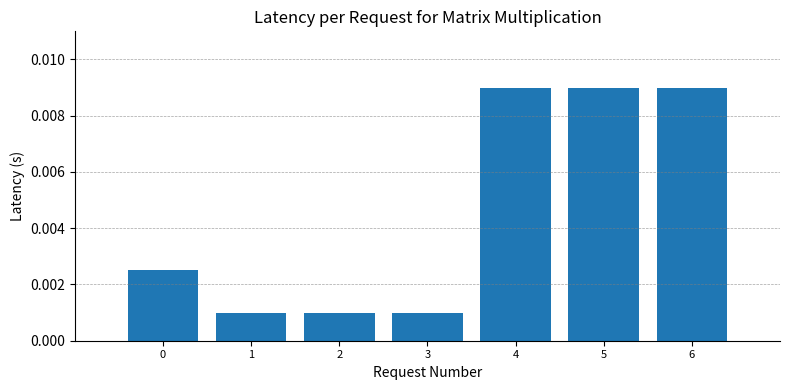

Between 4 and 0, which is larger?

4